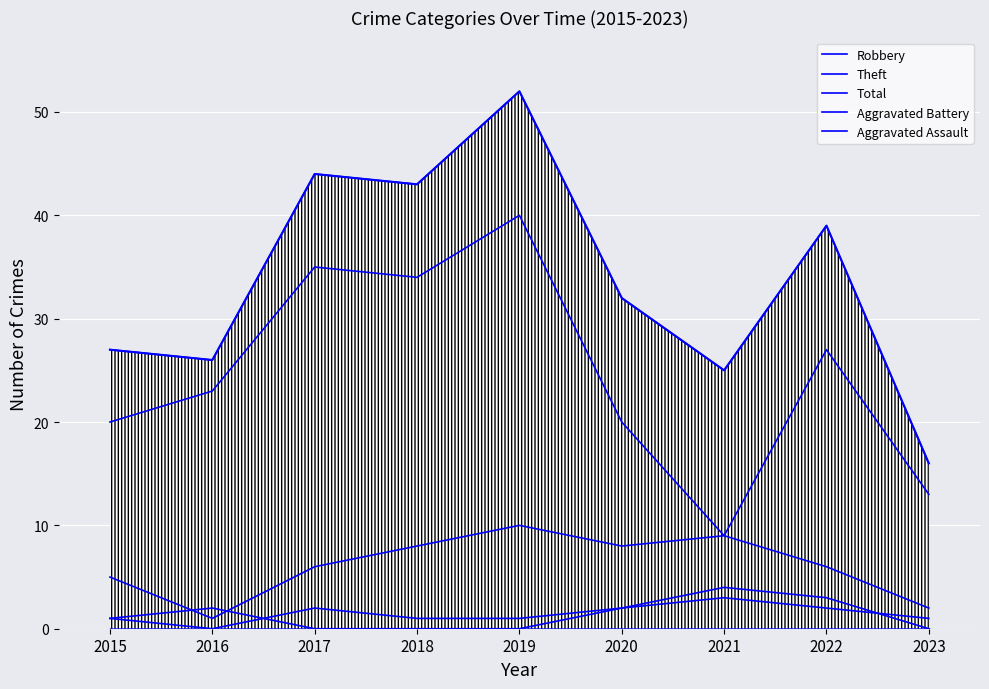

What is the average value of the Aggravated Battery series?

1